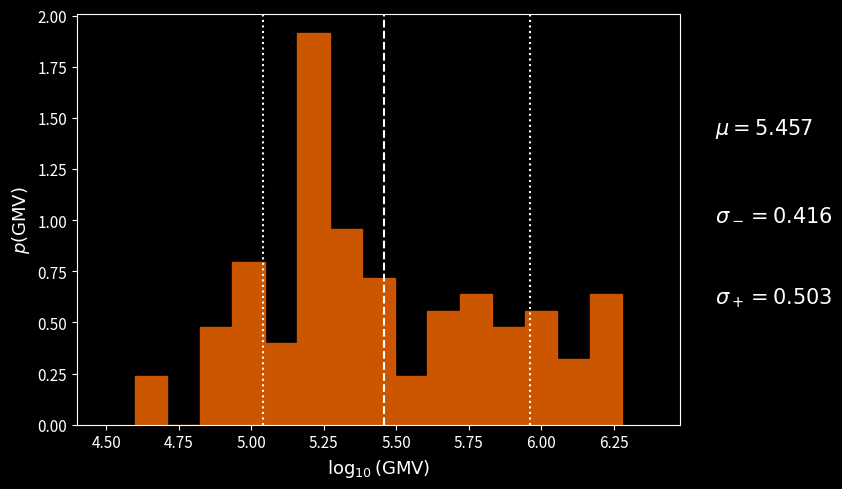

Read against the x-axis, roughly where is the centre of the tallest bar?

5.20